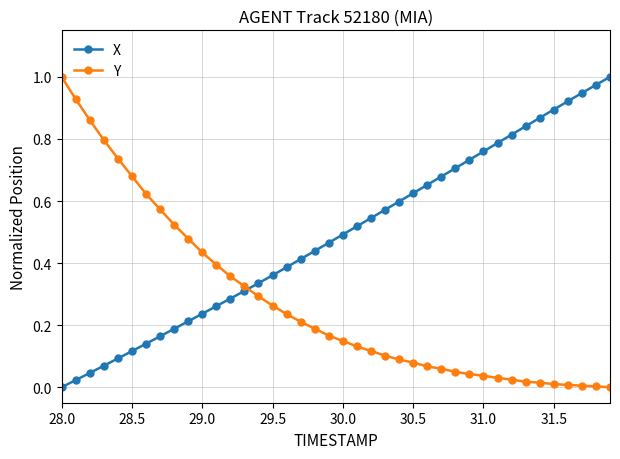

What is the sum of all X values?

19.5